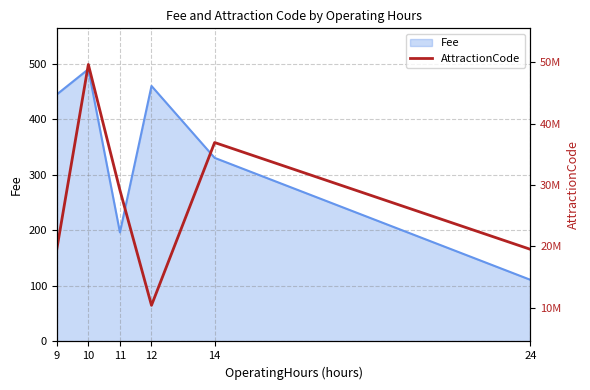

What is the maximum value shown in the chart?

49603835